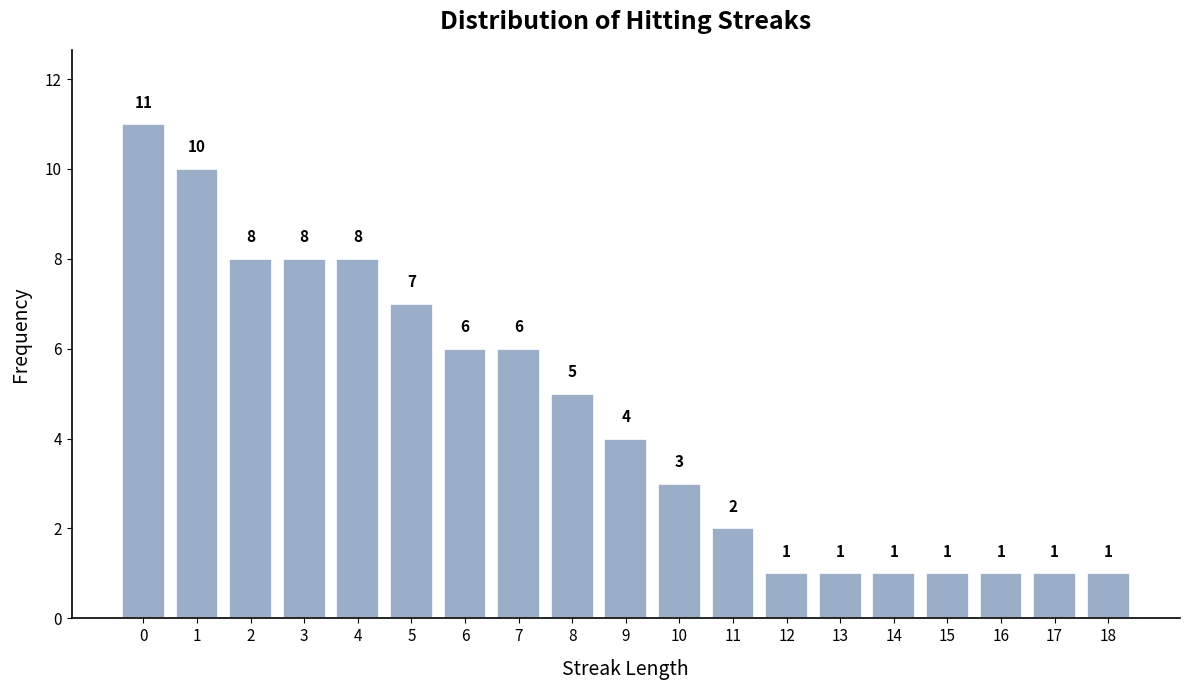

Reading left to right, list all the values displayed in this chart.

11	10	8	8	8	7	6	6	5	4	3	2	1	1	1	1	1	1	1